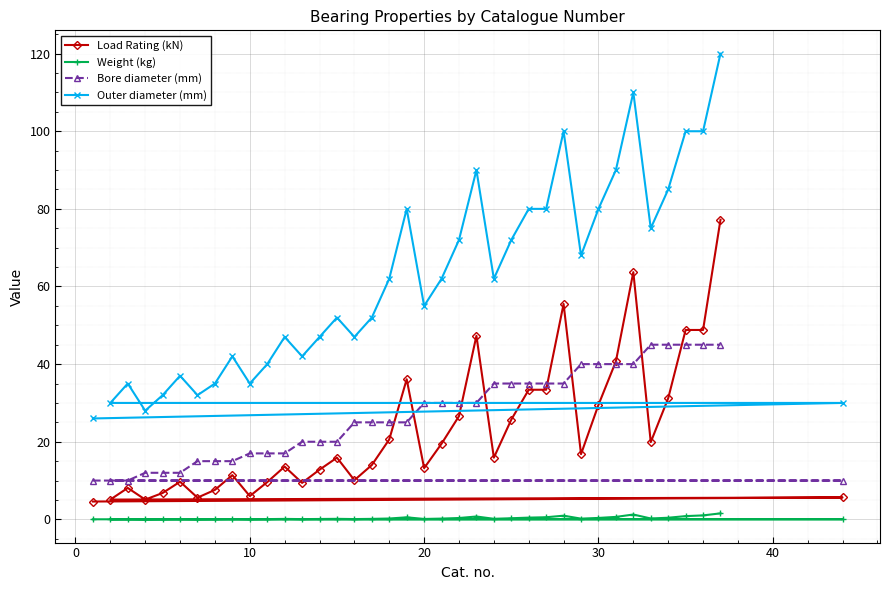

True or false: Load Rating (kN) has more than 2 points higher than both neighbors.

True